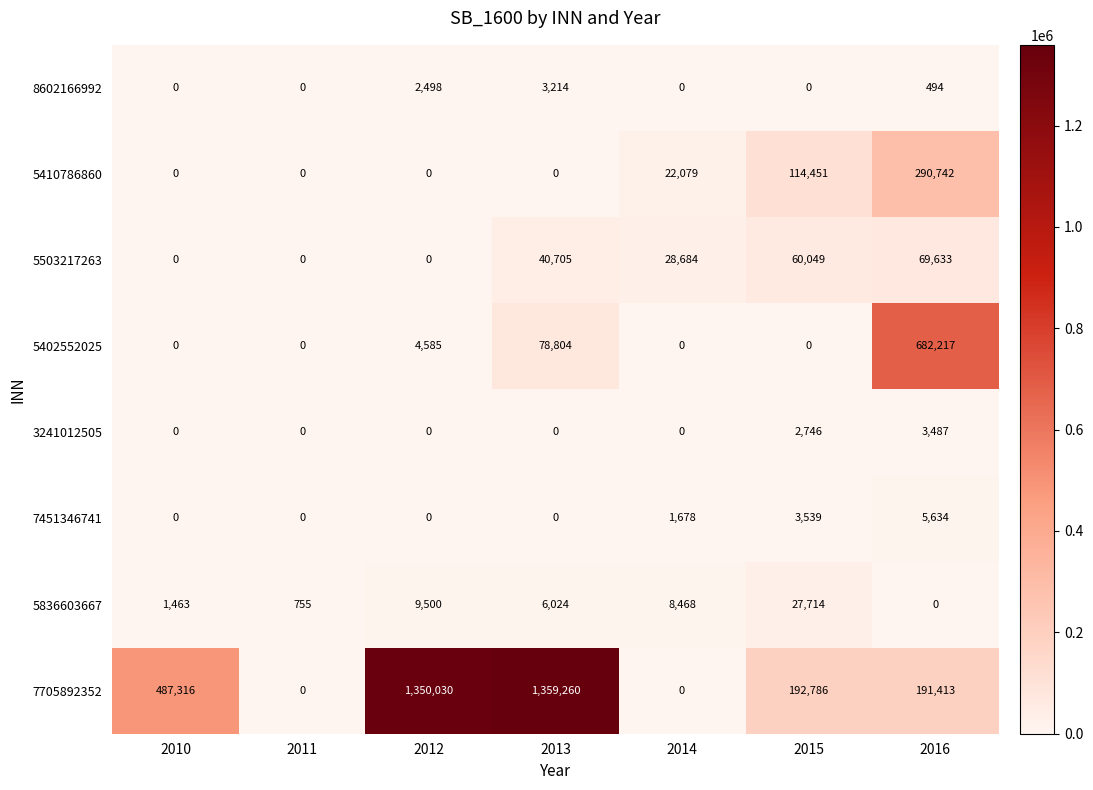

What is the approximate value of 5836603667 at 2013?

6024